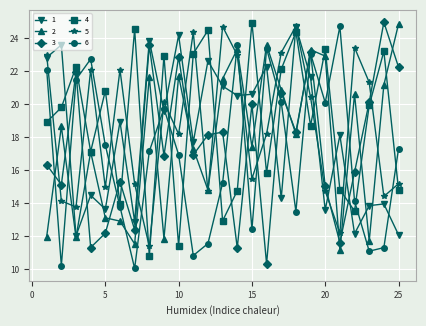

Which series has the largest total across all categories?

4